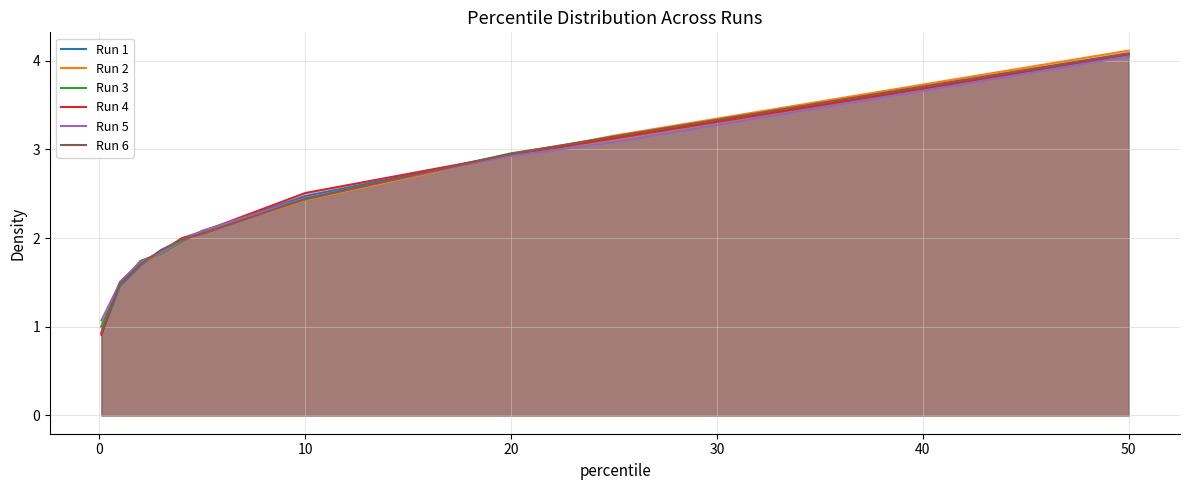

At which category is the sum across all series the highest?

50